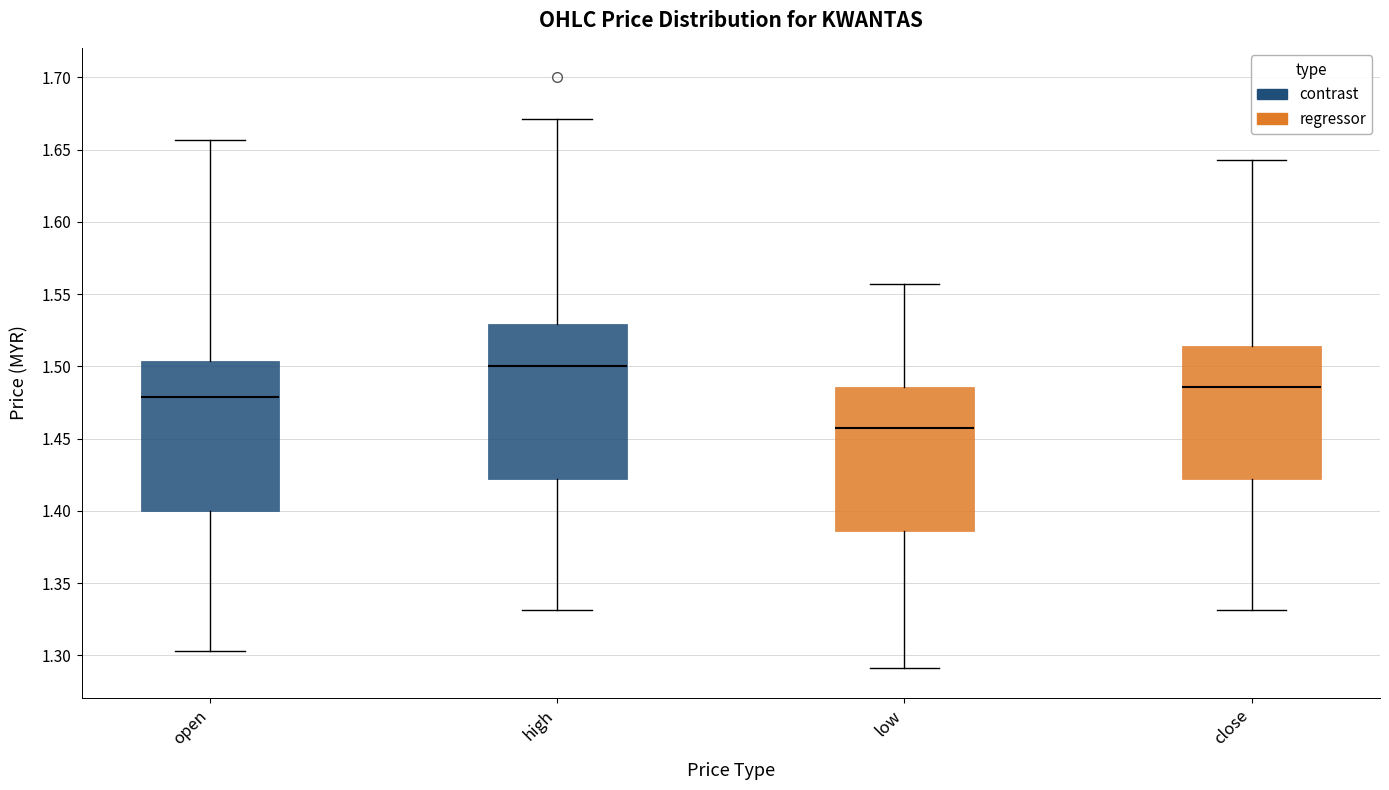

Reading left to right, transcribe this box plot: for each box, give where its median line is, the range the box spans, and where its two whiskers end, as read against the y-axis. The values are not printed on the chart, so give them approximately, as read against the axis.

open: median 1.480, box 1.400 to 1.505, whiskers 1.305 to 1.655
high: median 1.500, box 1.420 to 1.530, whiskers 1.330 to 1.670
low: median 1.455, box 1.385 to 1.485, whiskers 1.290 to 1.555
close: median 1.485, box 1.420 to 1.515, whiskers 1.330 to 1.645